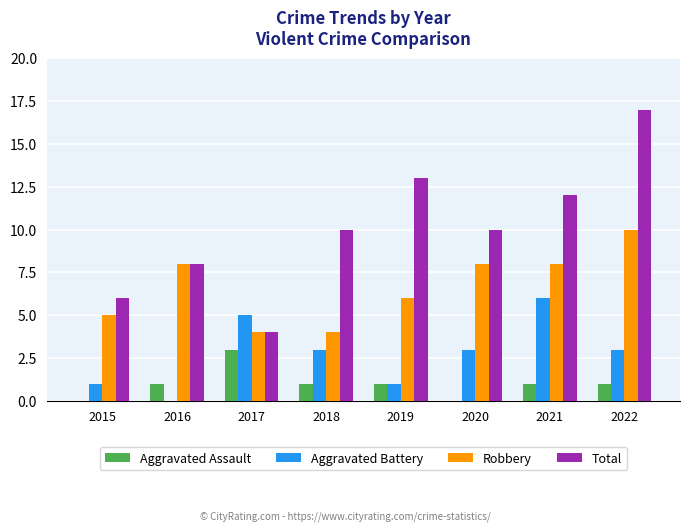

Is the value of Aggravated Assault at 2021 greater than the value of Total at 2019?

No